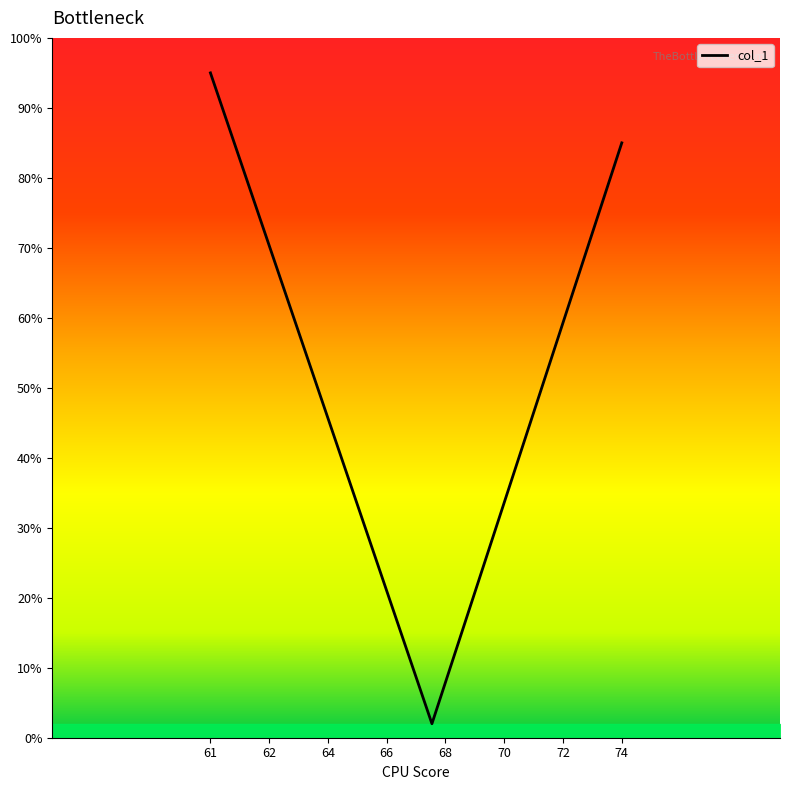

What is the minimum value shown in the chart?

2.0